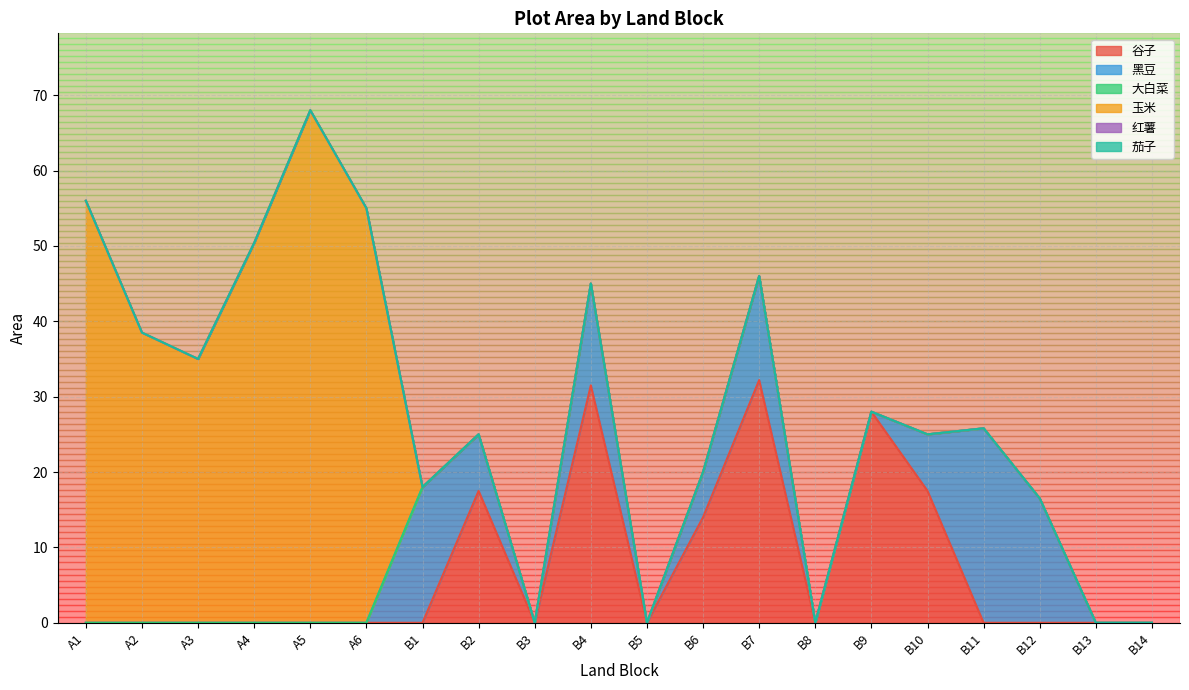

Which series has the largest range (max minus min)?

玉米